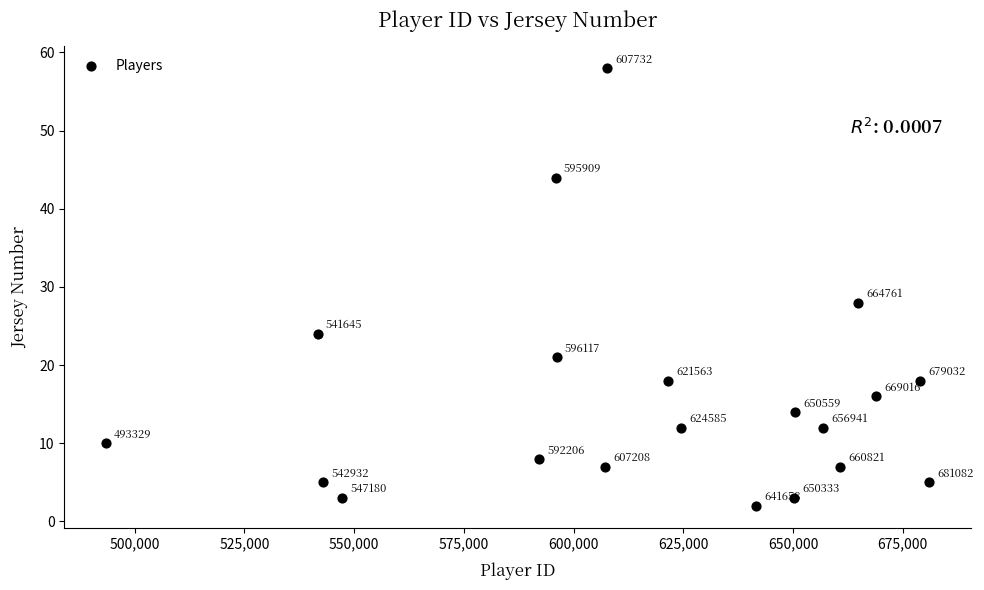

What Y value in the scatter plot is closest to 30?

28